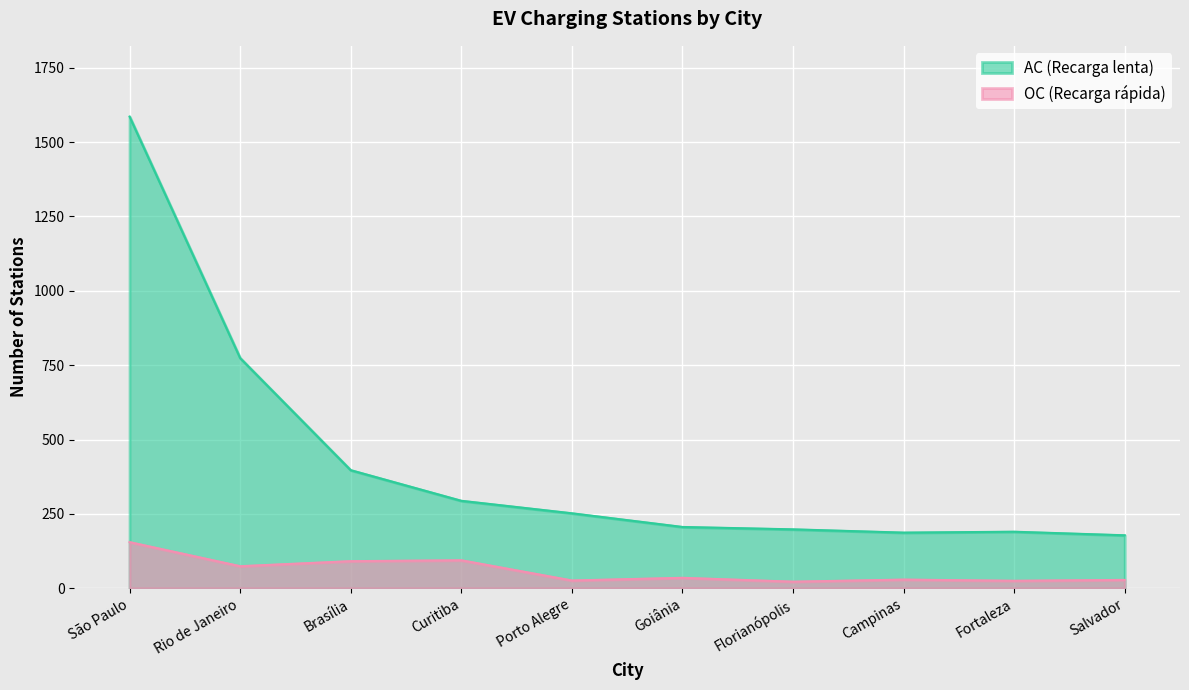

How many data points does each series have?

10